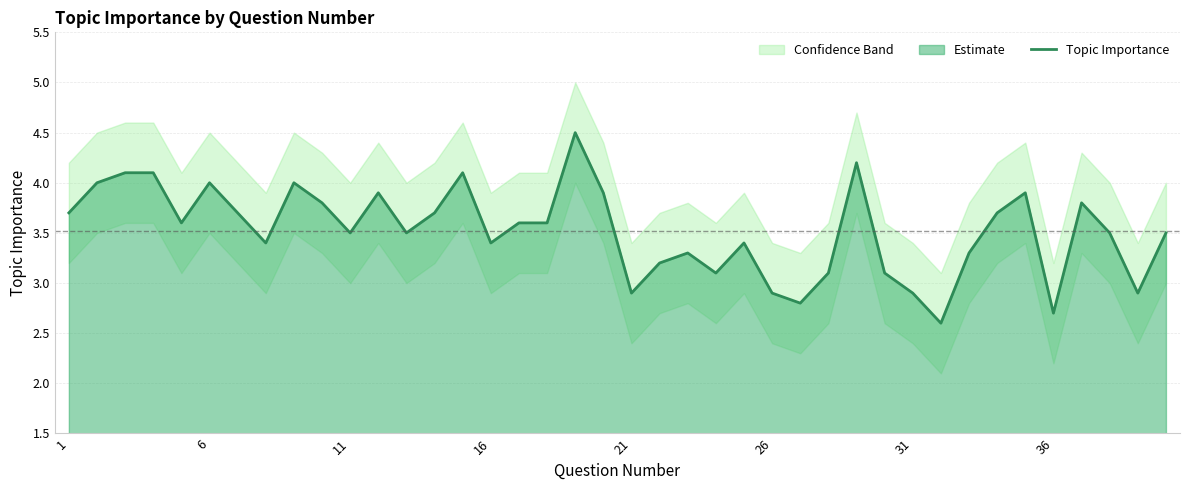

The Topic Importance series shows 5.8 at 1. True or false?

False